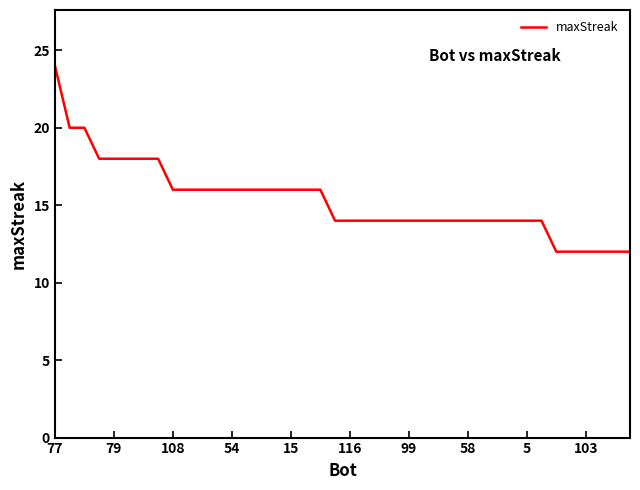

Is this an area chart (filled region under the line)?

No